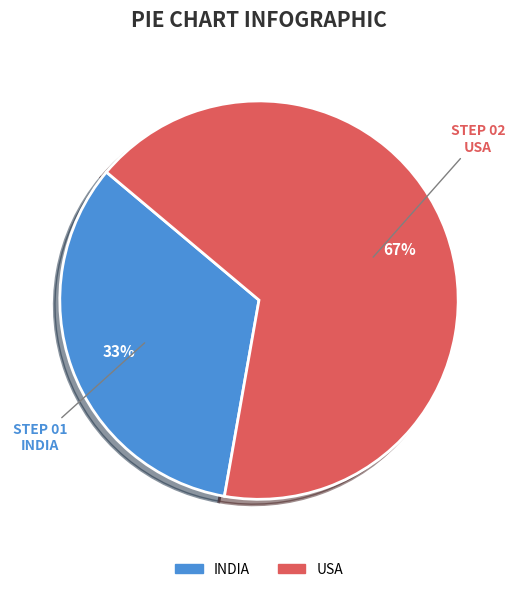

Count the number of slices in the pie.

2